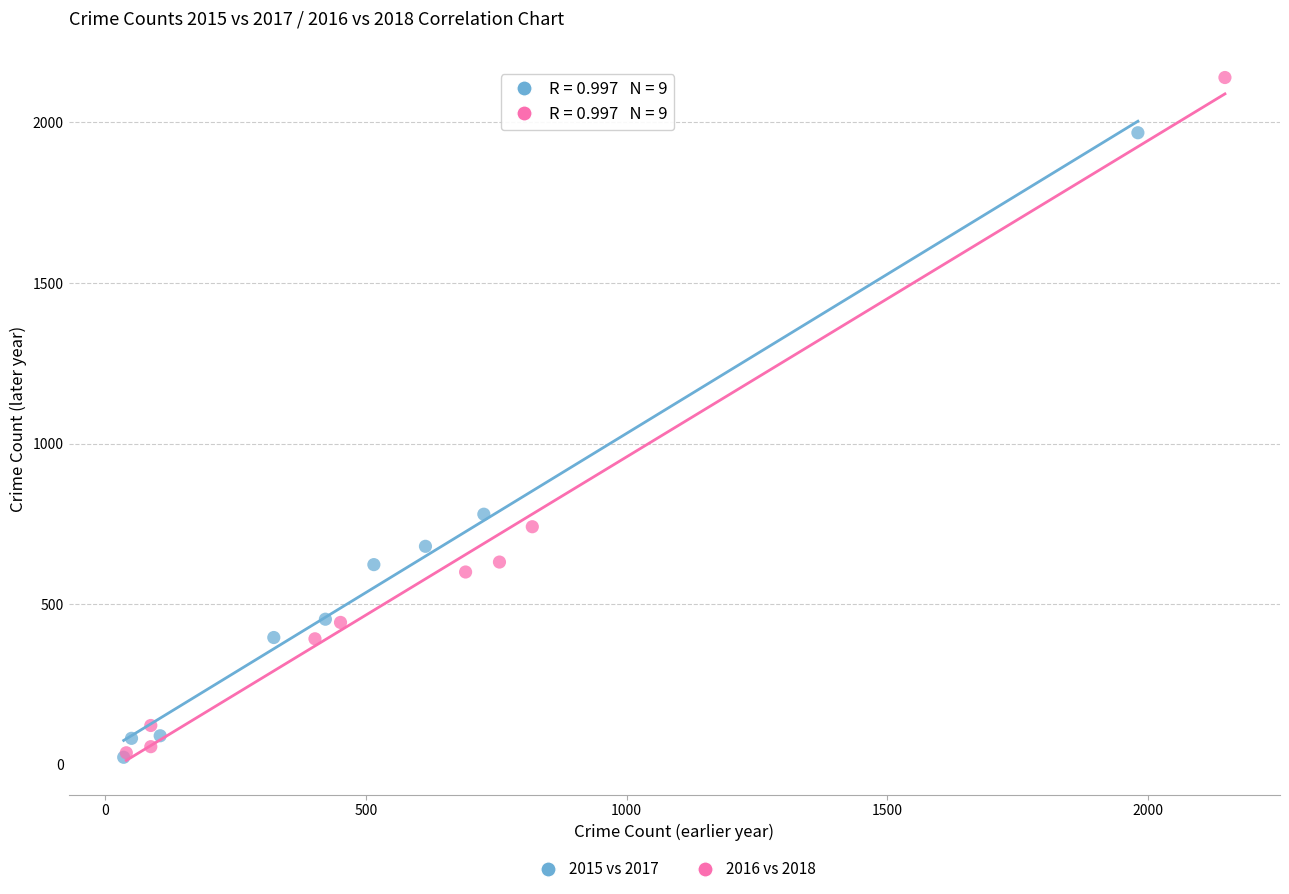

Which series has the widest spread of Y values?

2016 vs 2018